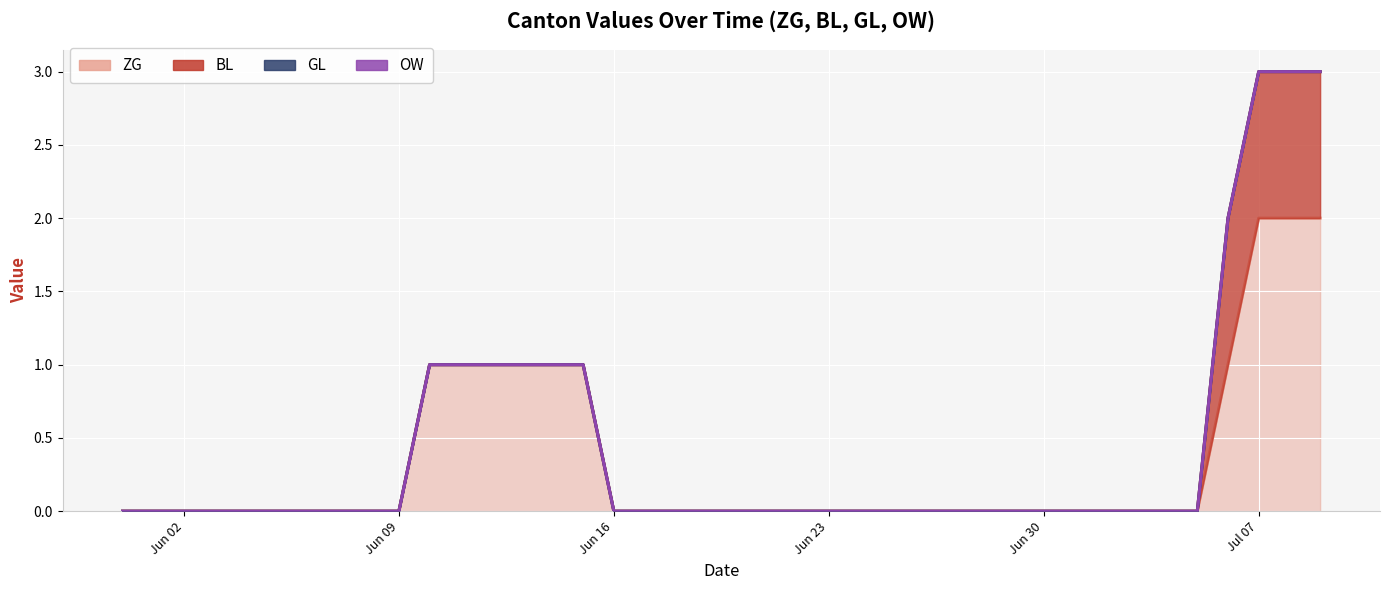

At which category is the sum across all series the highest?

2020-07-07